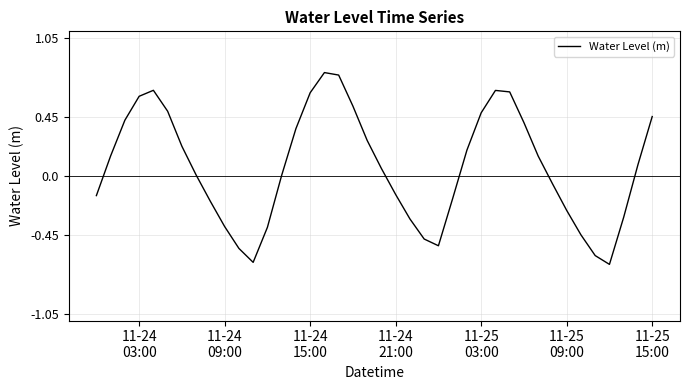

What is the difference between the maximum and minimum values?

1.5